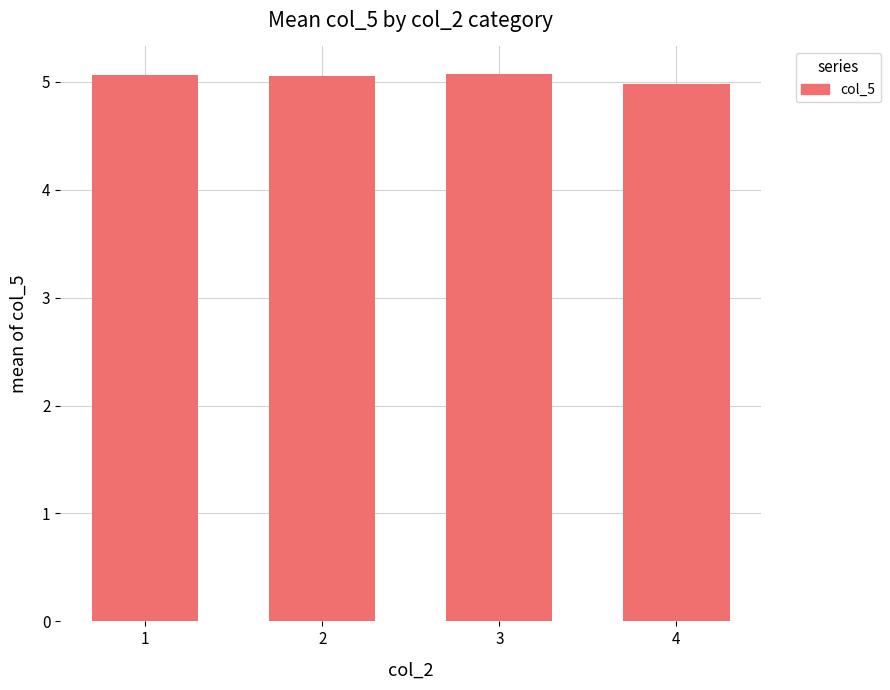

What value does the data have at 2?

5.1